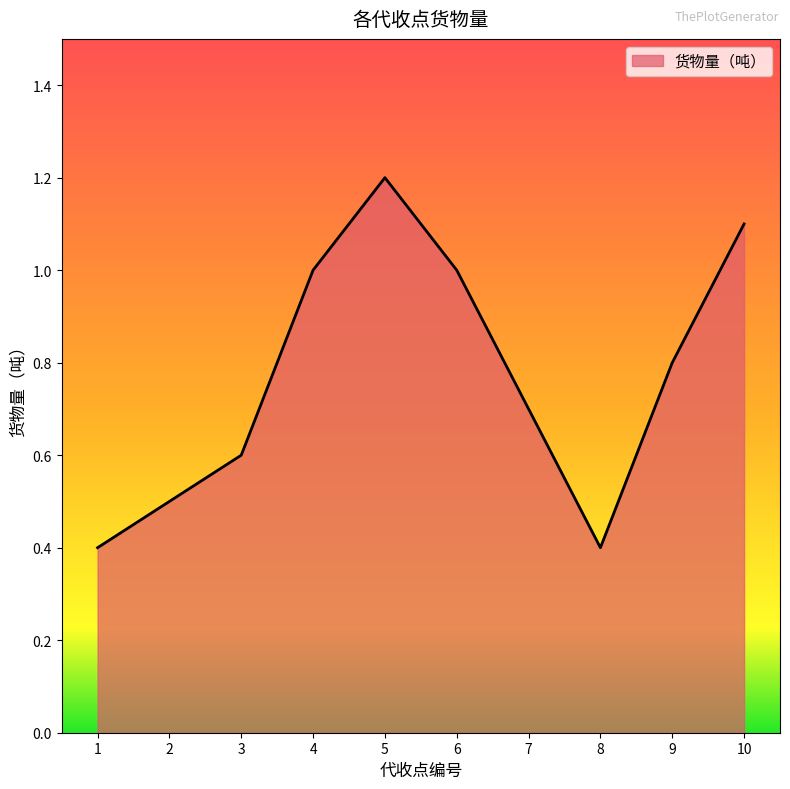

What is the greatest value displayed?

1.2